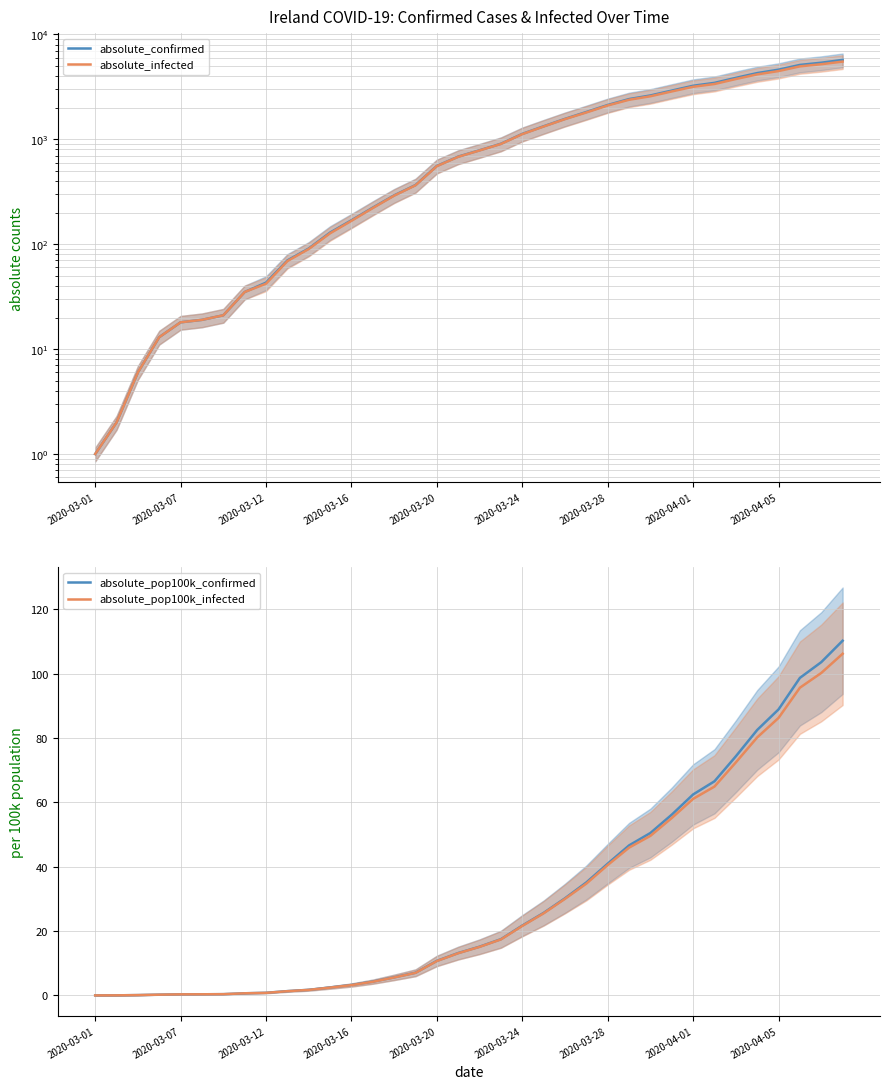

True or false: absolute_pop100k_infected has a value of 10.7 at 2020-03-20.

True